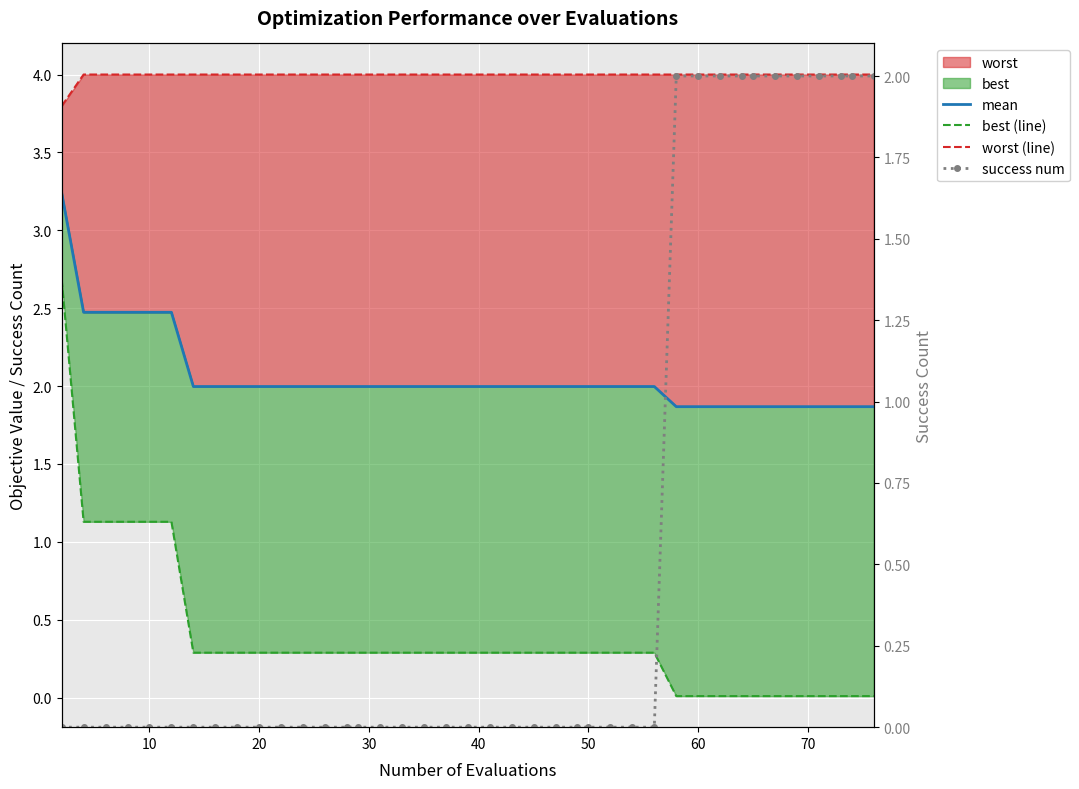

What is the value of the best (line) point at the 2nd from the left?

1.1